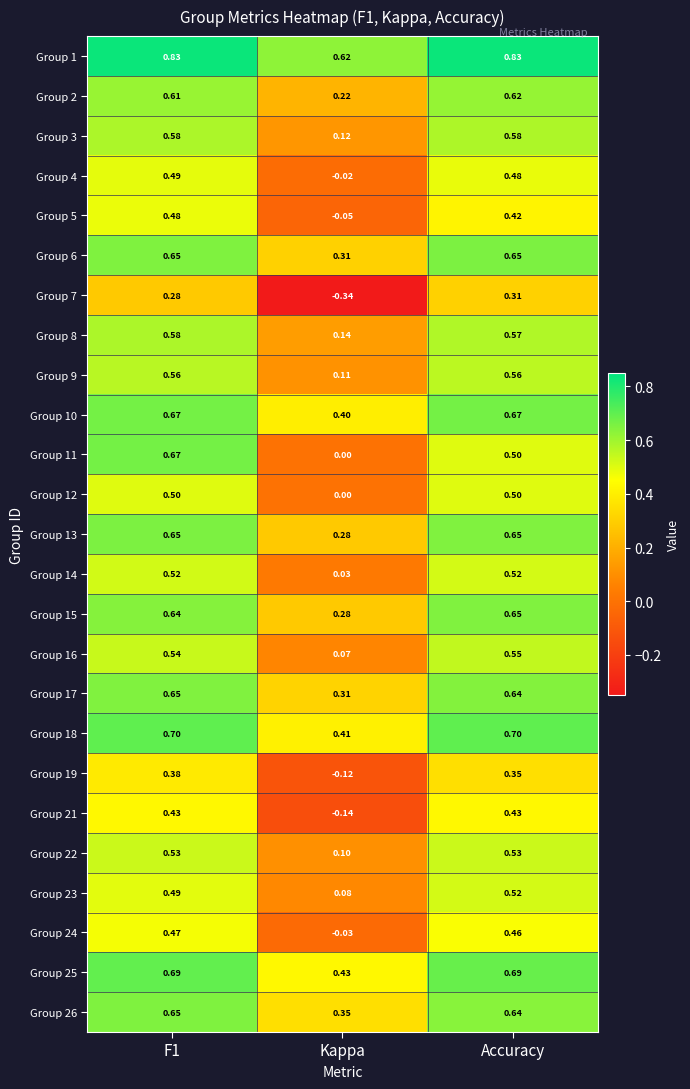

Which category has the lowest value across all series?

Kappa